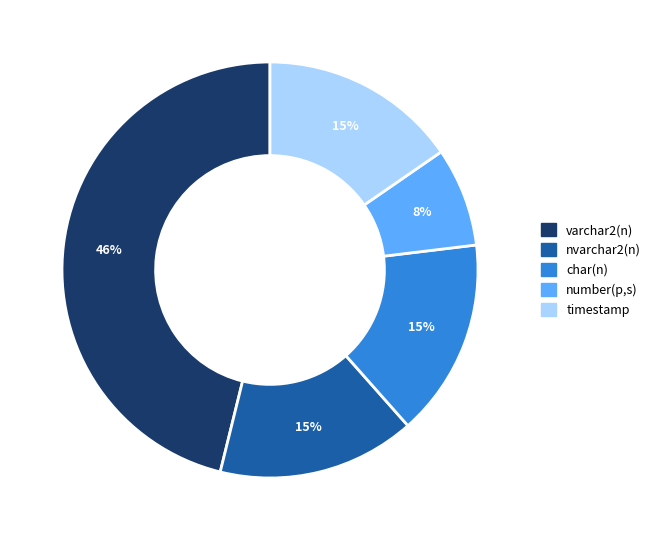

To the nearest percent, what is the average slice percentage?

20%